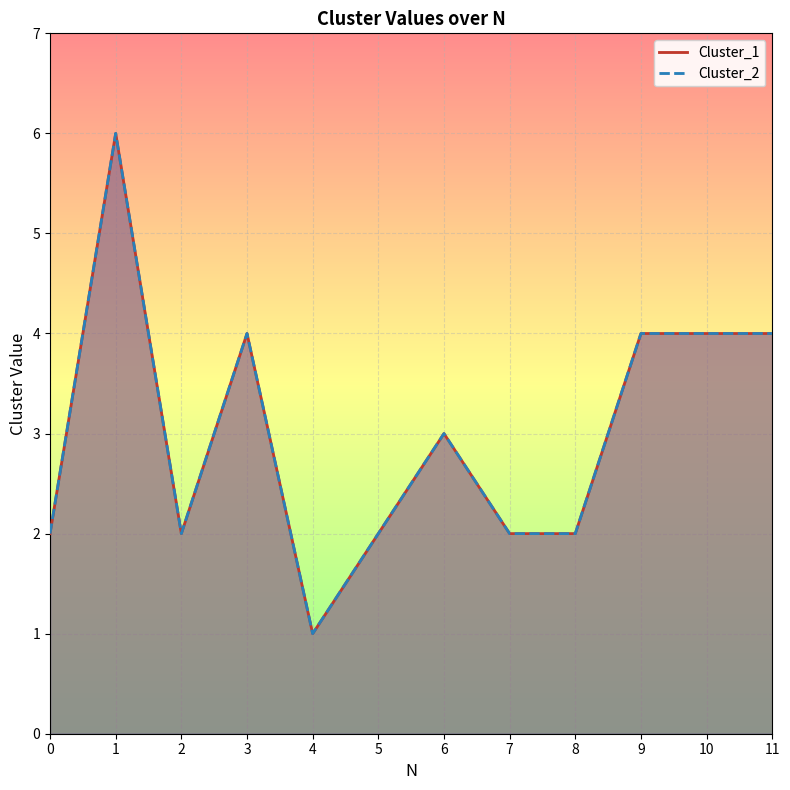

Reading left to right, what are all the values shown in this chart?

Cluster_1: 2	6	2	4	1	2	3	2	2	4	4	4
Cluster_2: 2	6	2	4	1	2	3	2	2	4	4	4